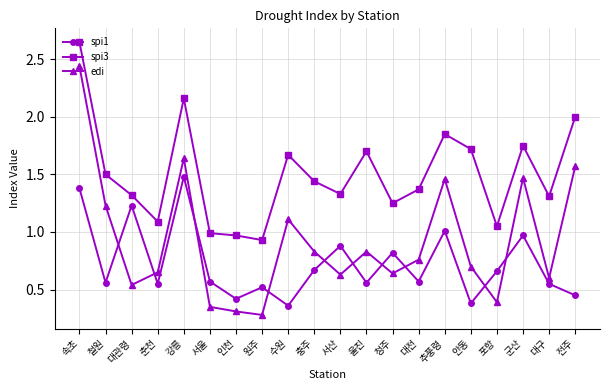

What position from the right is 울진?

9